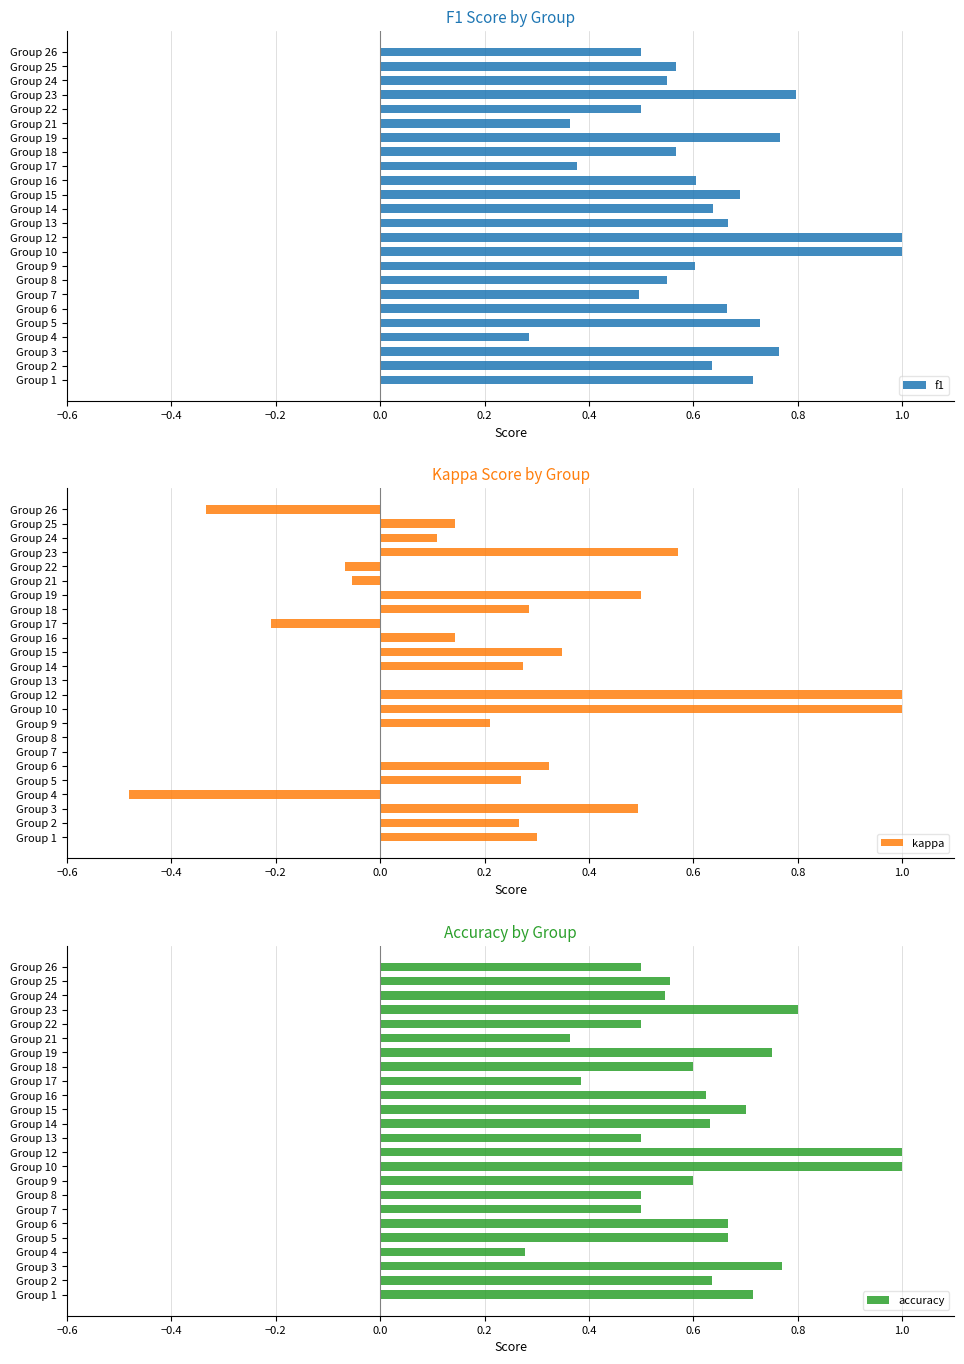

The value of f1 at Group 10 is 1.0. True or false?

True